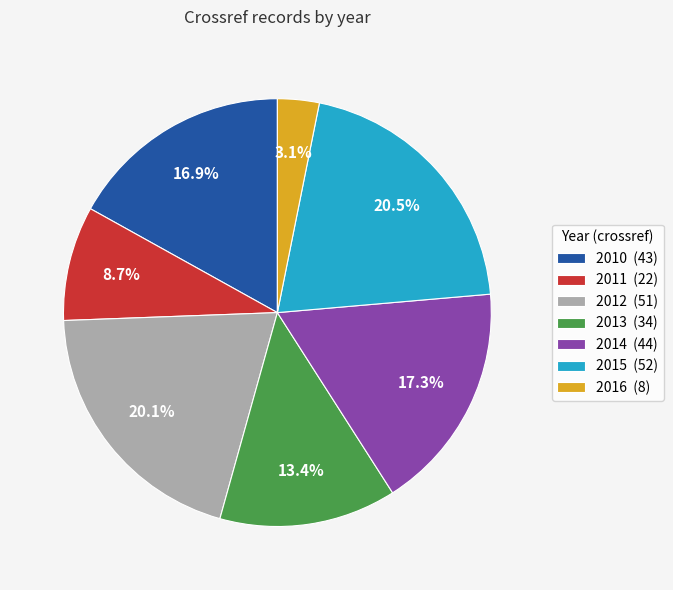

Is the sum of 2013 and 2010 greater than half?

No